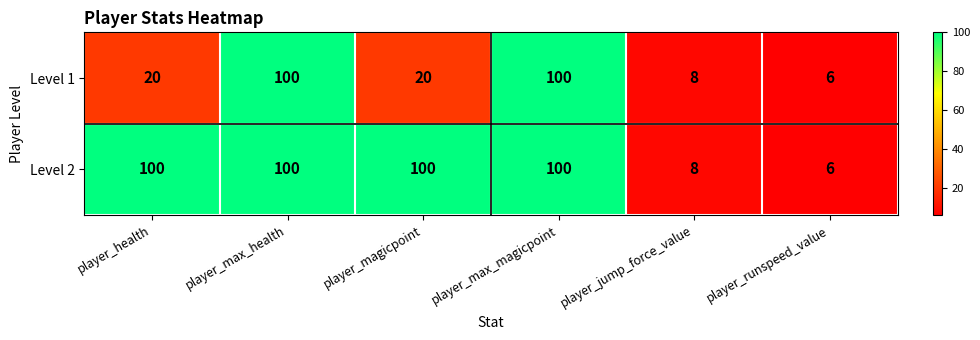

Reading right to left, what are all the values shown in this chart?

Level 1: player_runspeed_value=6	player_jump_force_value=8	player_max_magicpoint=100	player_magicpoint=20	player_max_health=100	player_health=20
Level 2: player_runspeed_value=6	player_jump_force_value=8	player_max_magicpoint=100	player_magicpoint=100	player_max_health=100	player_health=100